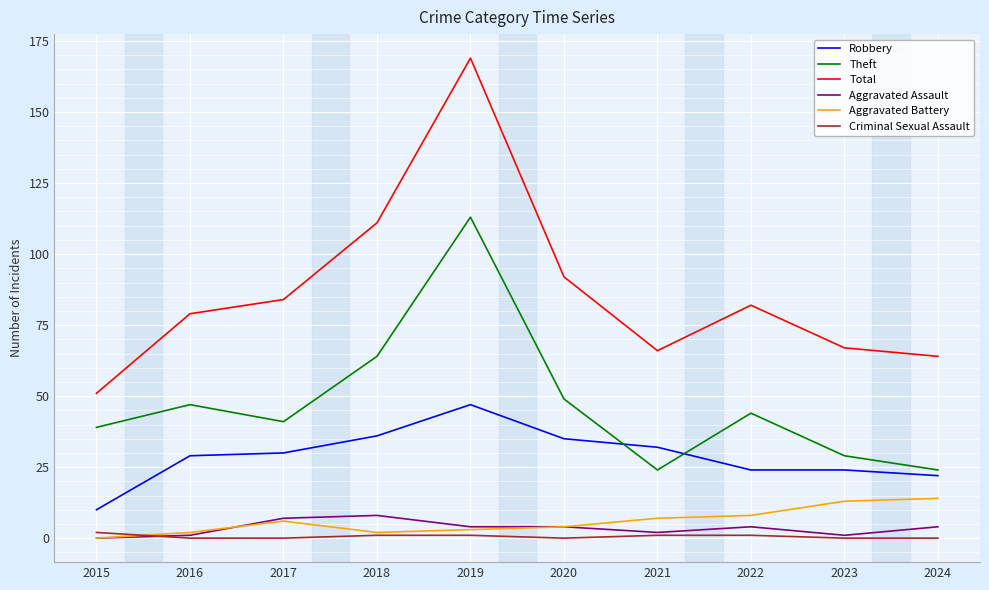

What is the difference between the second highest and second lowest values in the Total series?

47